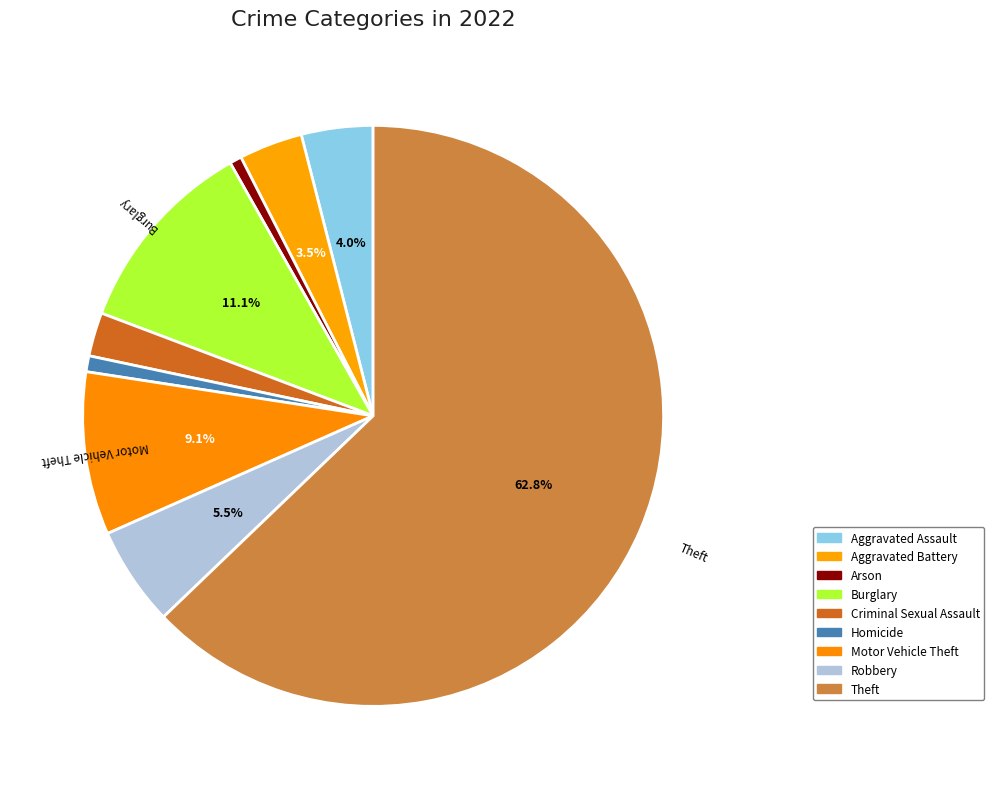

To the nearest percent, what portion does Aggravated Battery represent?

4%